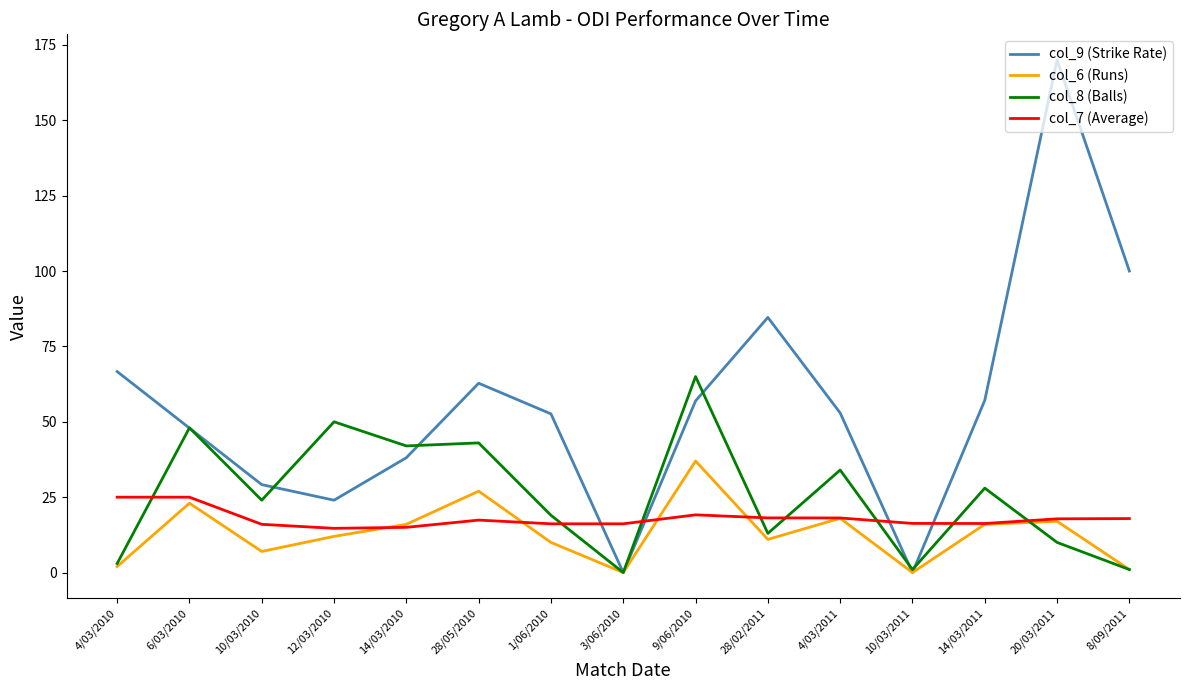

Which series has the largest total across all categories?

col_9 (Strike Rate)